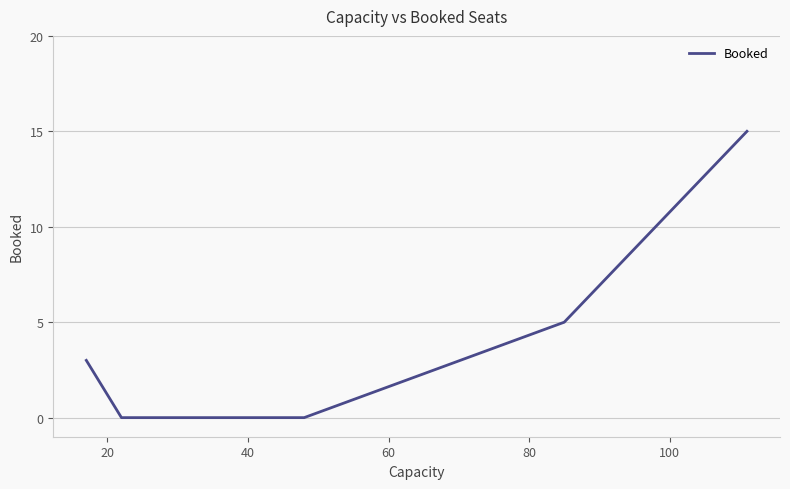

Does the chart display data point markers on the line(s)?

No